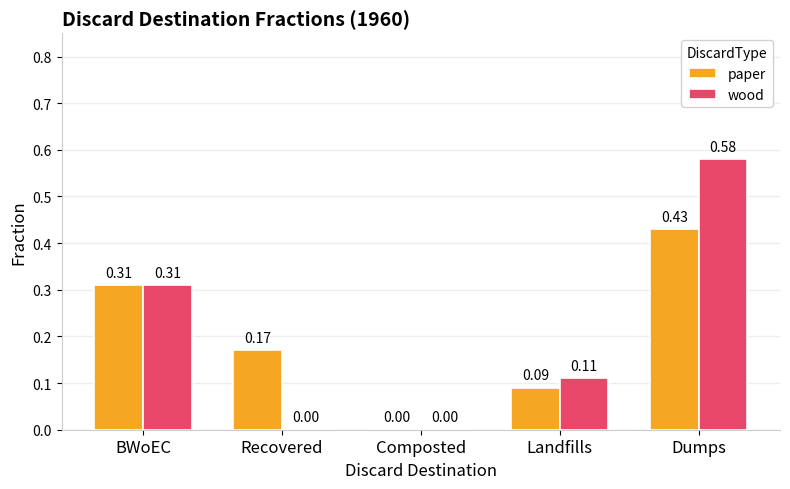

How many values in paper are above zero?

4